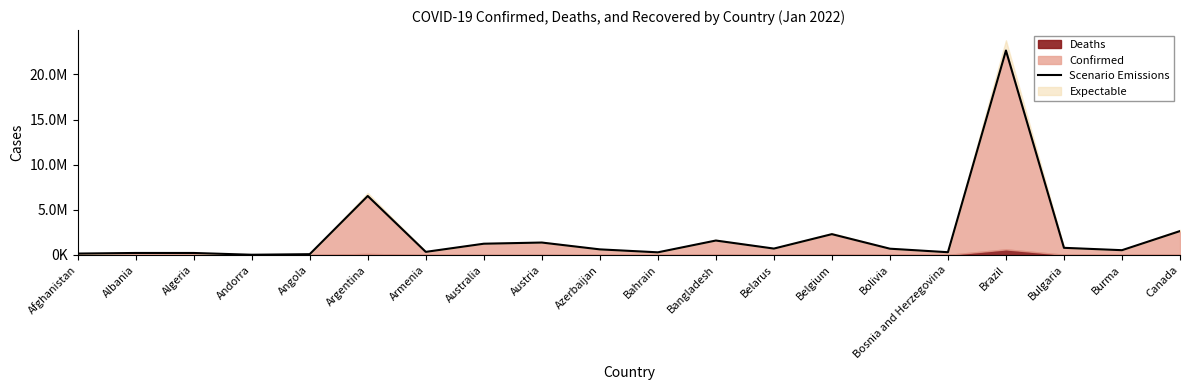

List the labels in order of value, largest first.

Brazil, Argentina, Canada, Belgium, Bangladesh, Austria, Australia, Bulgaria, Belarus, Bolivia, Azerbaijan, Burma, Armenia, Bosnia and Herzegovina, Bahrain, Albania, Algeria, Afghanistan, Angola, Andorra